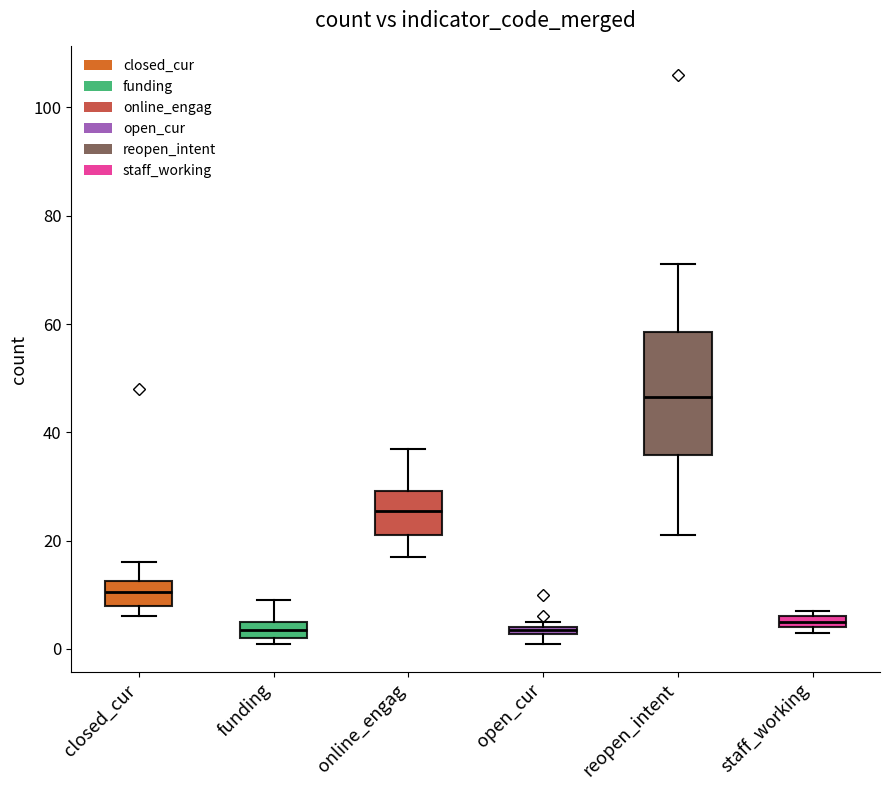

Comparing the boxes themselves (not the whiskers), which one is the tallest?

reopen_intent